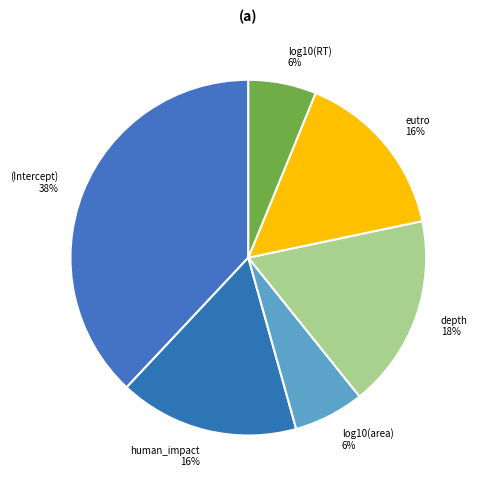

Which slice is the largest?

(Intercept)